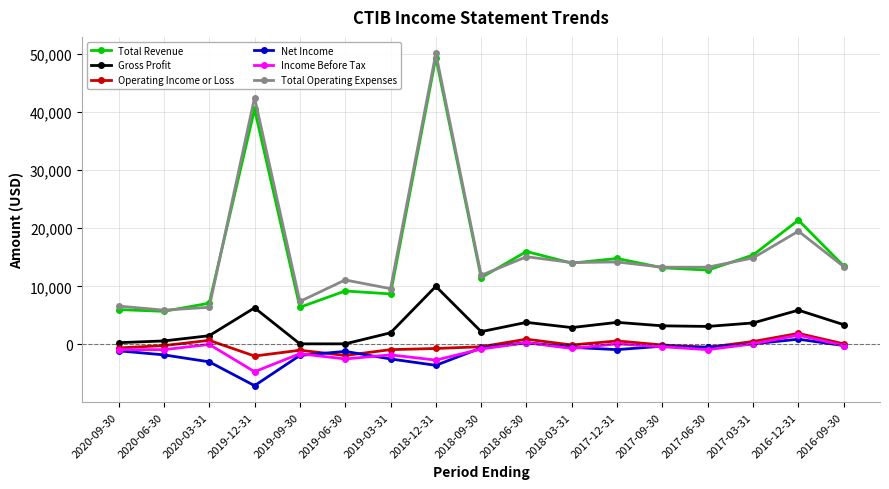

What is the label of the 13th point from the right?

2019-09-30